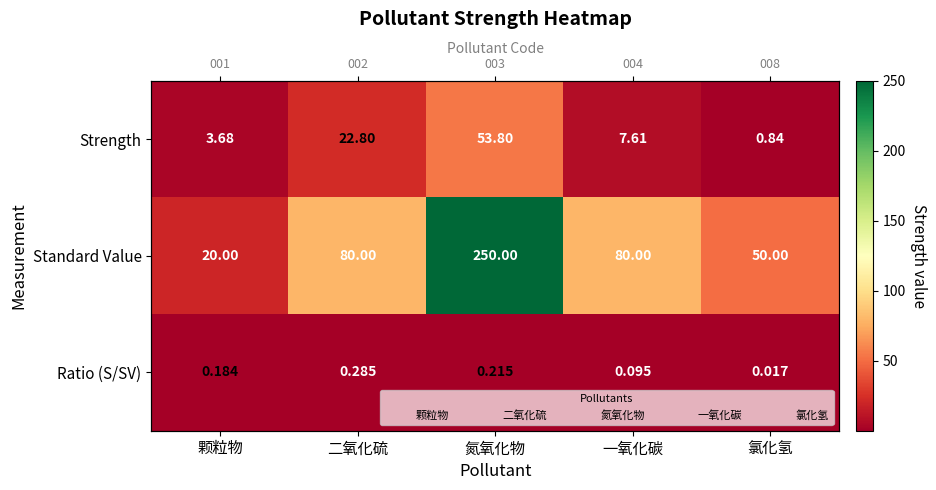

What is the average value of the Strength series?

17.7